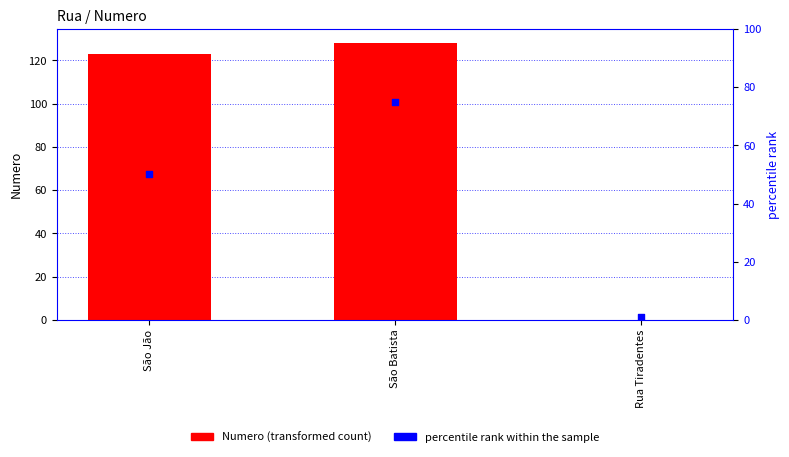

Which series reaches the minimum Y coordinate?

Numero